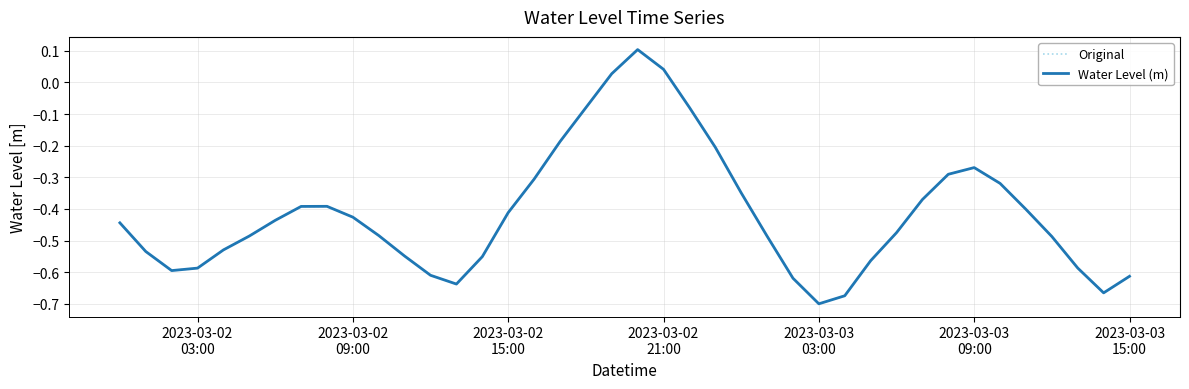

What is the value of the Original point at the 27th from the left?

-0.6